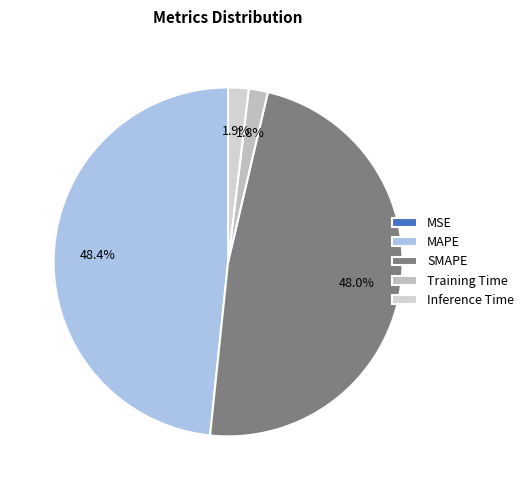

Is MAPE the majority of the pie?

No